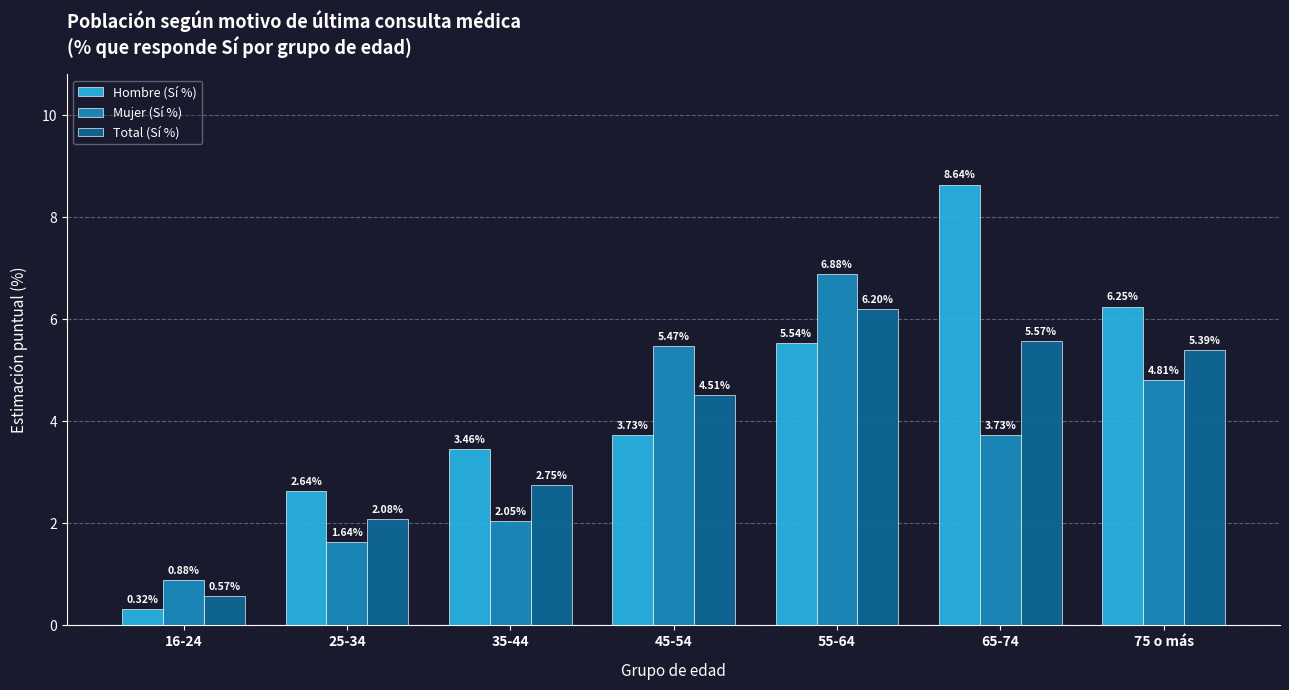

Is the value of Total (Sí %) at 55-64 greater than the value of Hombre (Sí %) at 25-34?

Yes